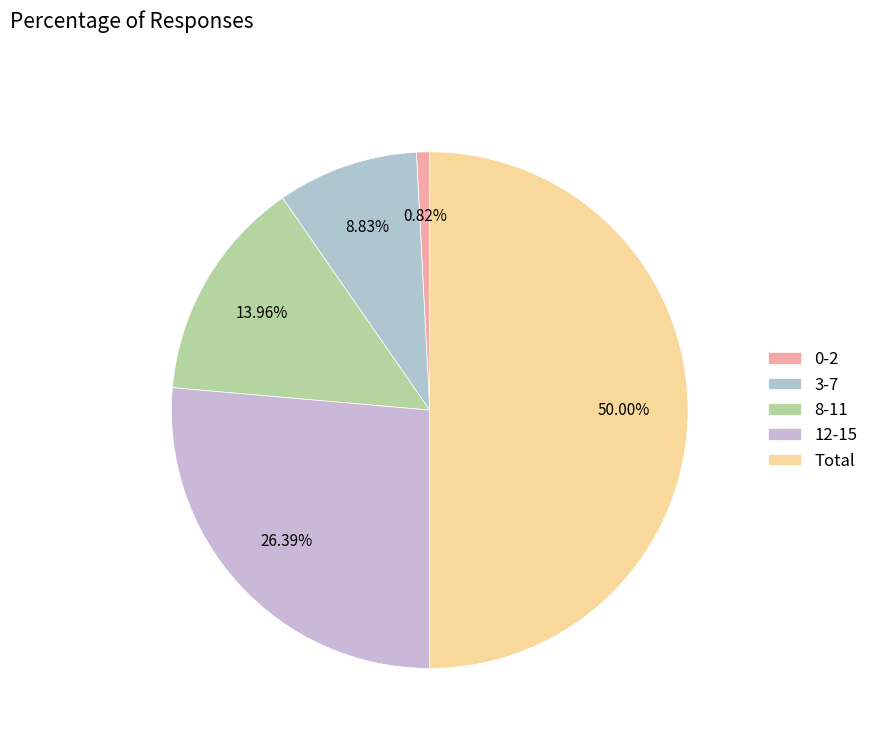

What is the ratio of the value at 3-7 to the value at 8-11?

0.6